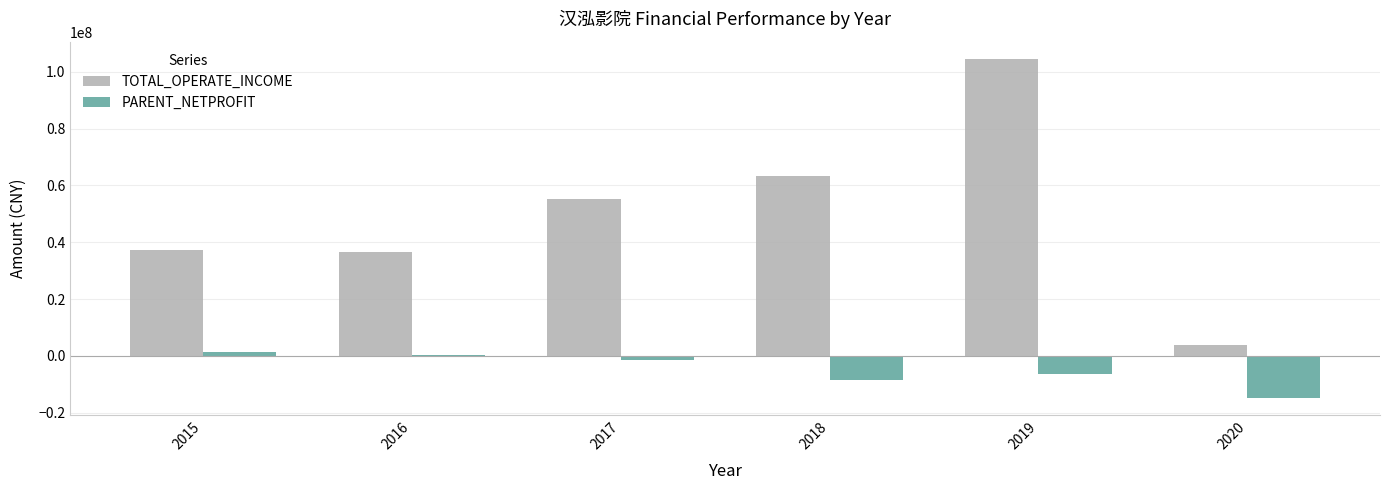

What is the sum of all TOTAL_OPERATE_INCOME values?

301008480.3